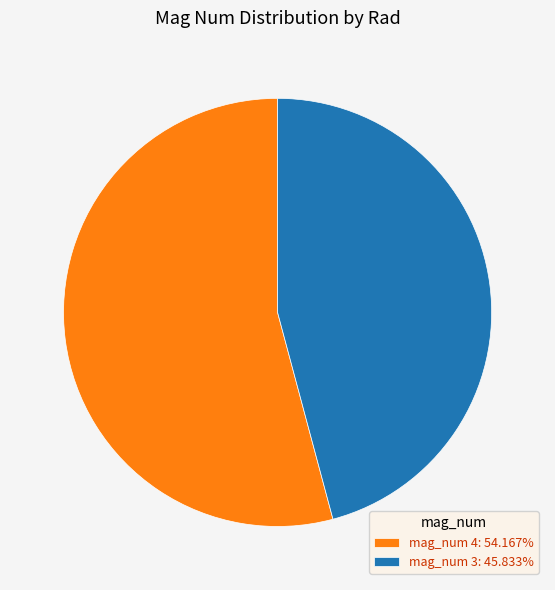

Approximately how many times larger is the value at mag_num 4: 54.167% compared to mag_num 3: 45.833%?

1.2